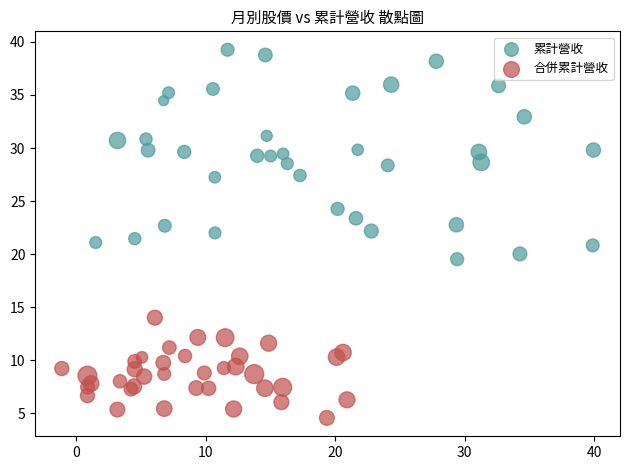

Which series reaches the minimum Y coordinate?

合併累計營收